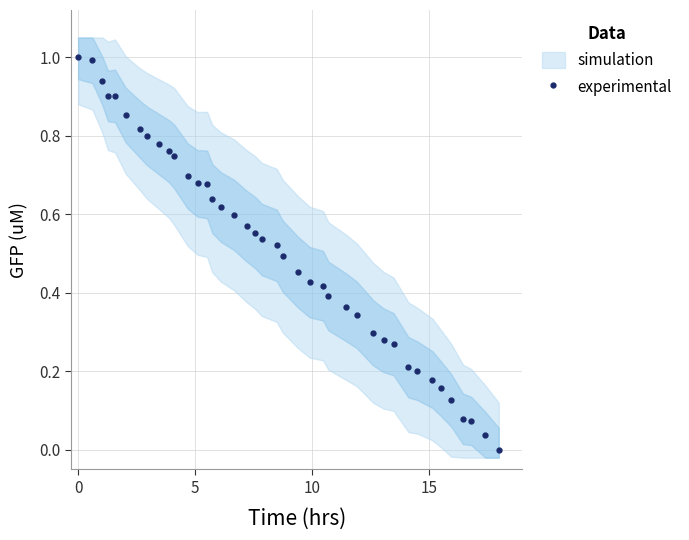

What is the highest value of the experimental series?

1.0